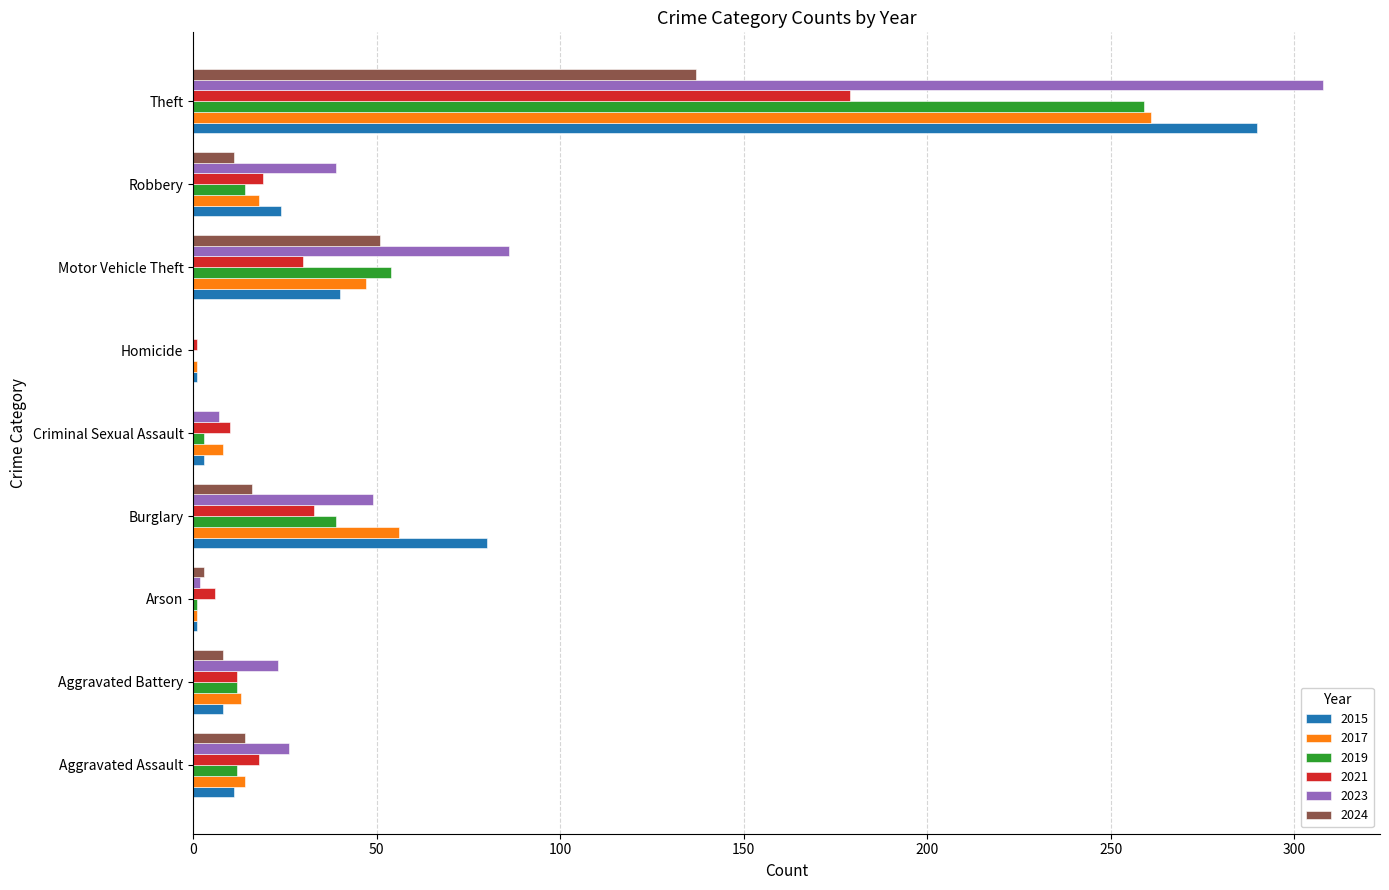

What is the sum of all 2019 values?

394